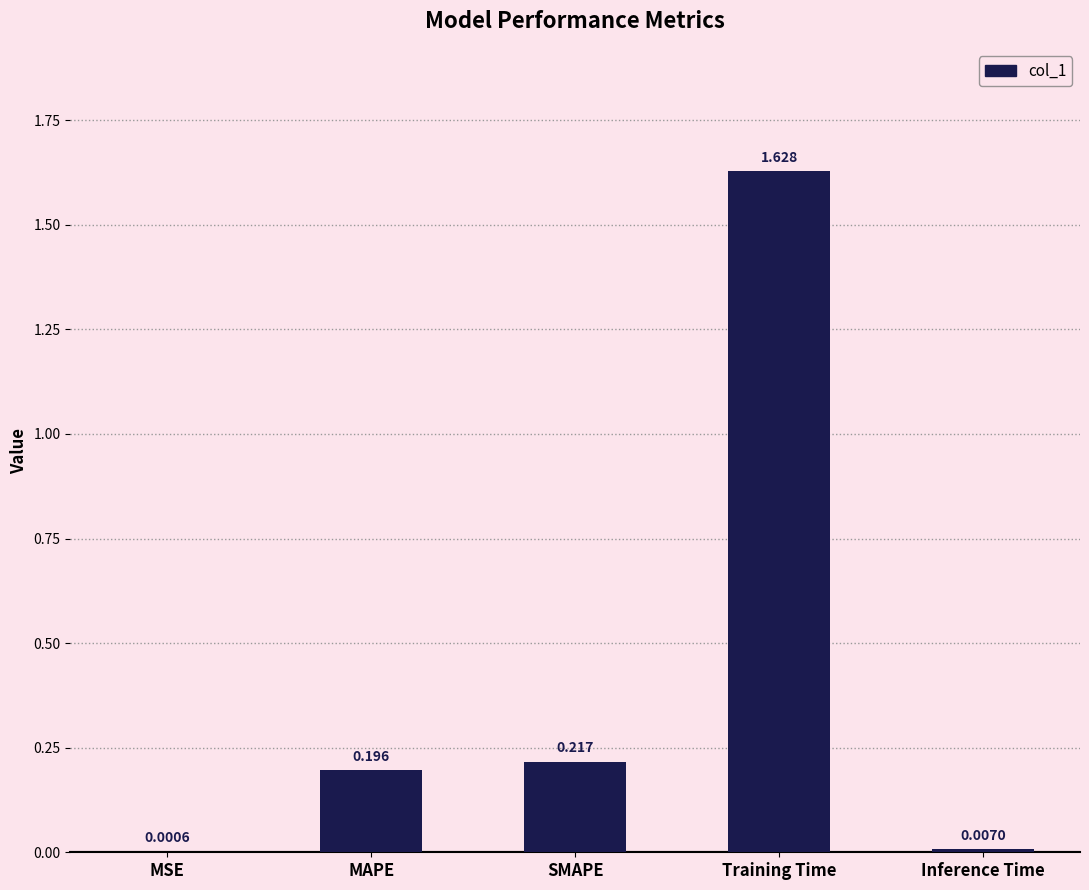

What is the change in value from MSE to Training Time?

+1.6